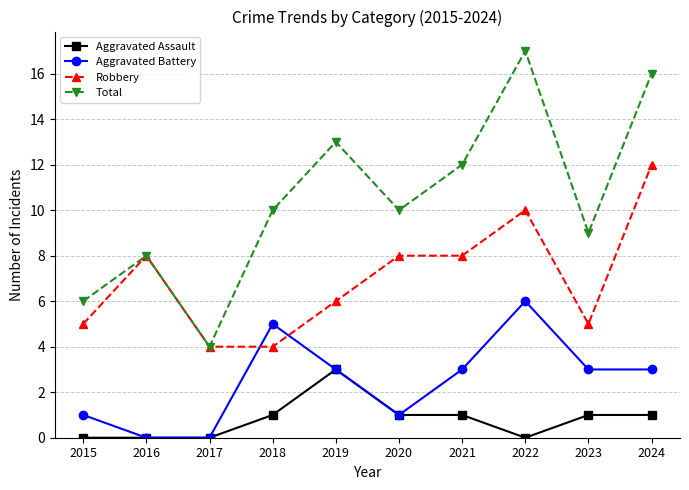

Read the Total value at 2015.

6